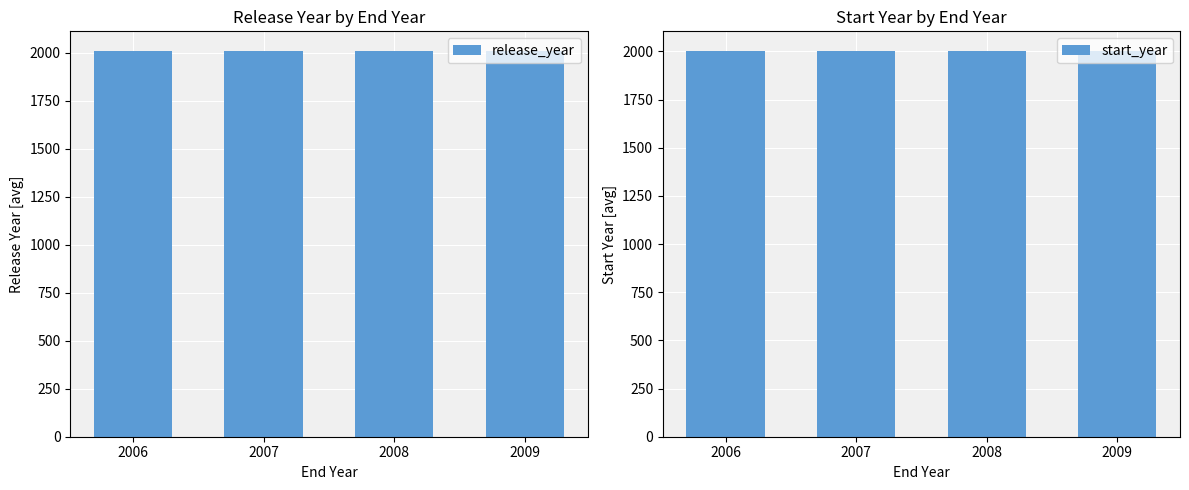

What is the value of the start_year bar at the 4th from the left?

2003.0